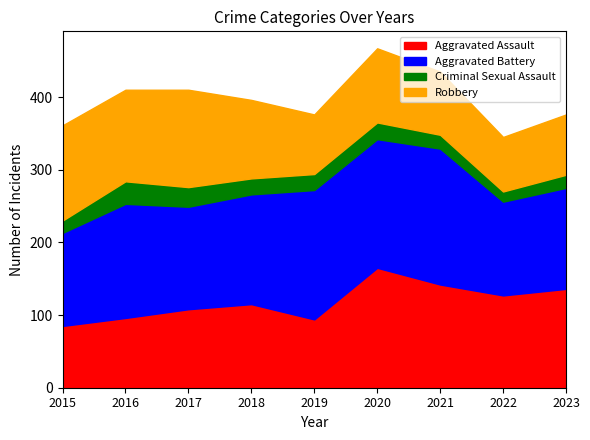

True or false: Robbery and Criminal Sexual Assault intersect in this chart.

False